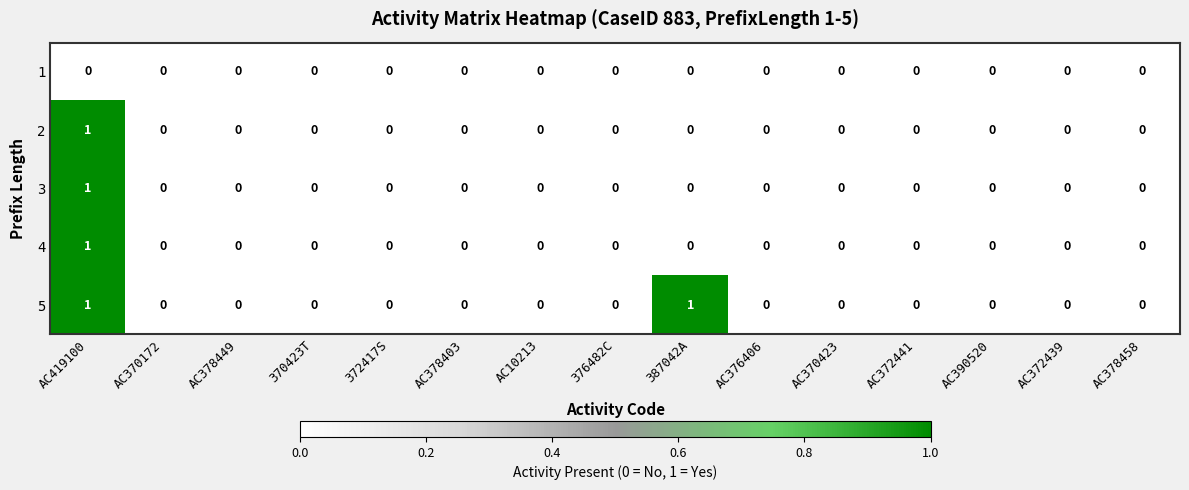

The 4 series shows 0 at 387042A. True or false?

True